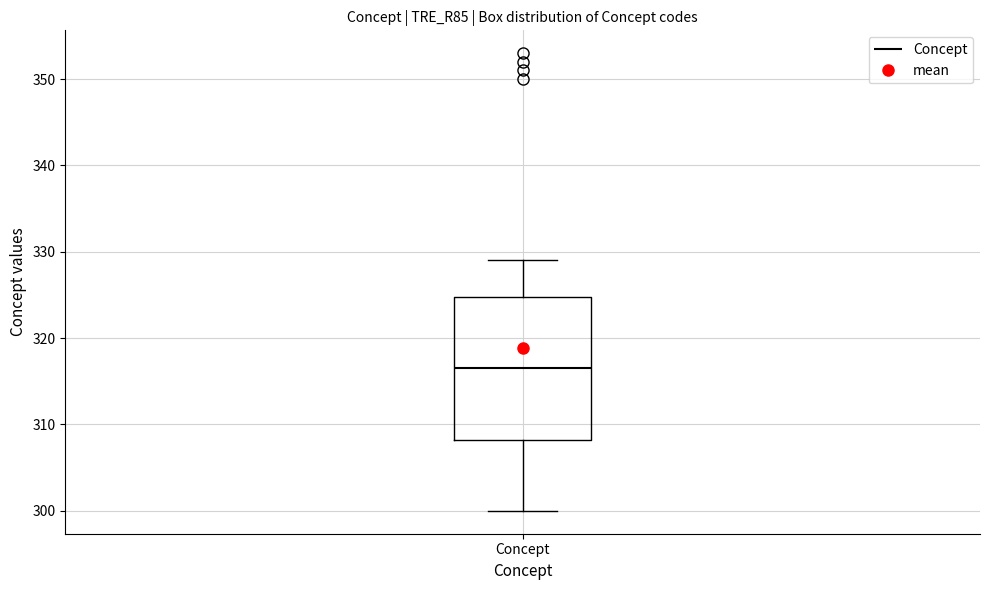

Where is the lower edge of the box for Concept on the y-axis? The values are not printed on the chart, so give them approximately, as read against the axis.

308